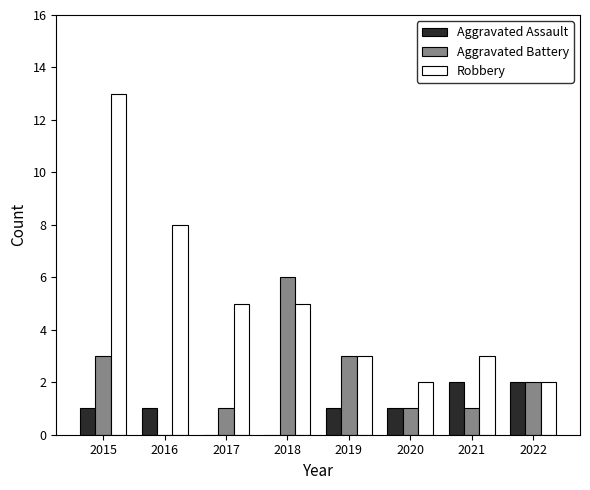

How many groups of bars are there?

8